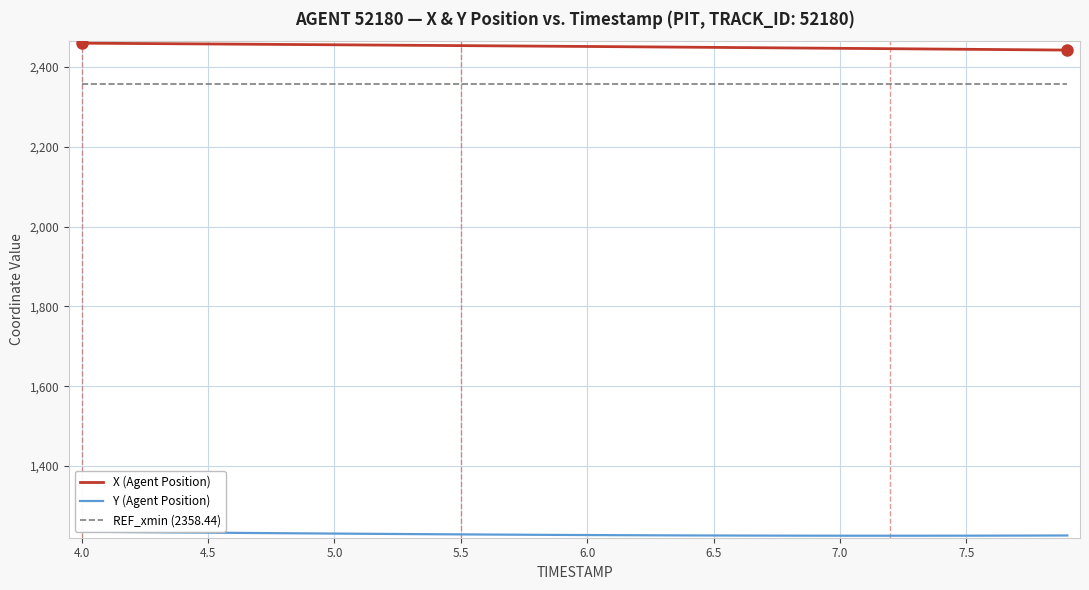

True or false: Y (Agent Position) and X (Agent Position) intersect in this chart.

False